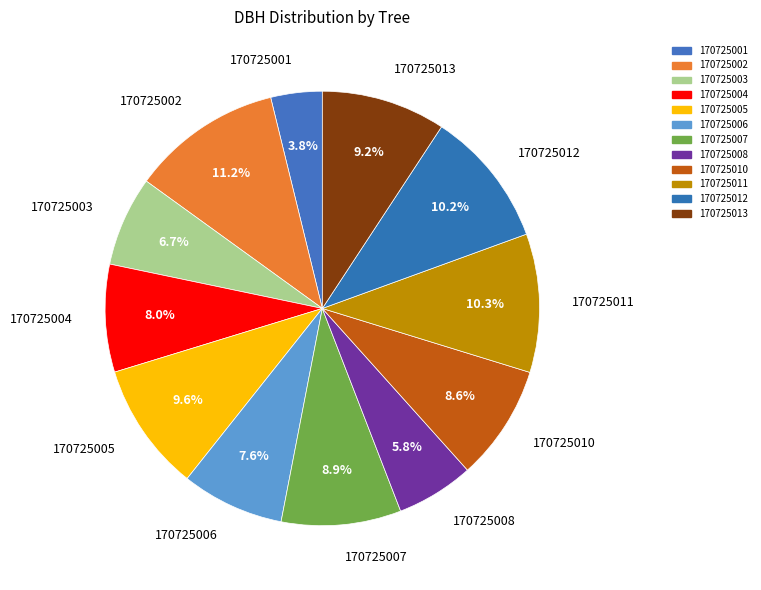

Which has a higher value, 170725001 or 170725004?

170725004